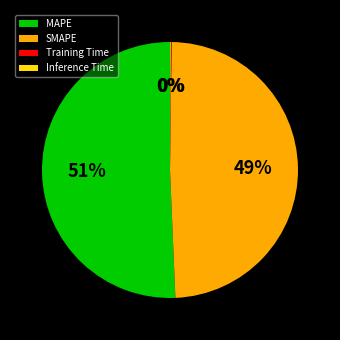

What is the ratio of the value at SMAPE to the value at MAPE?

1.0